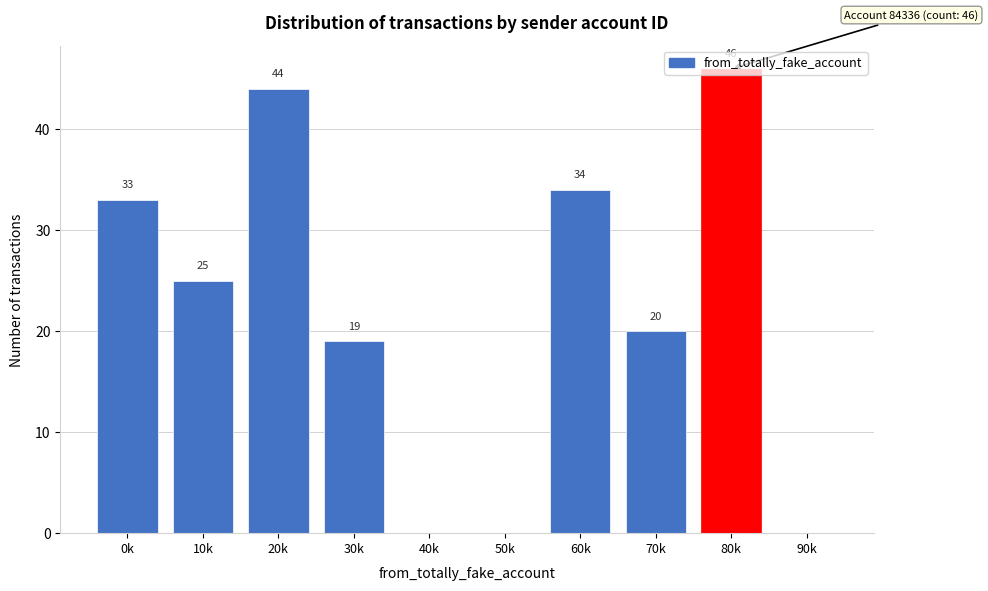

Which label corresponds to the largest value in the chart?

80k